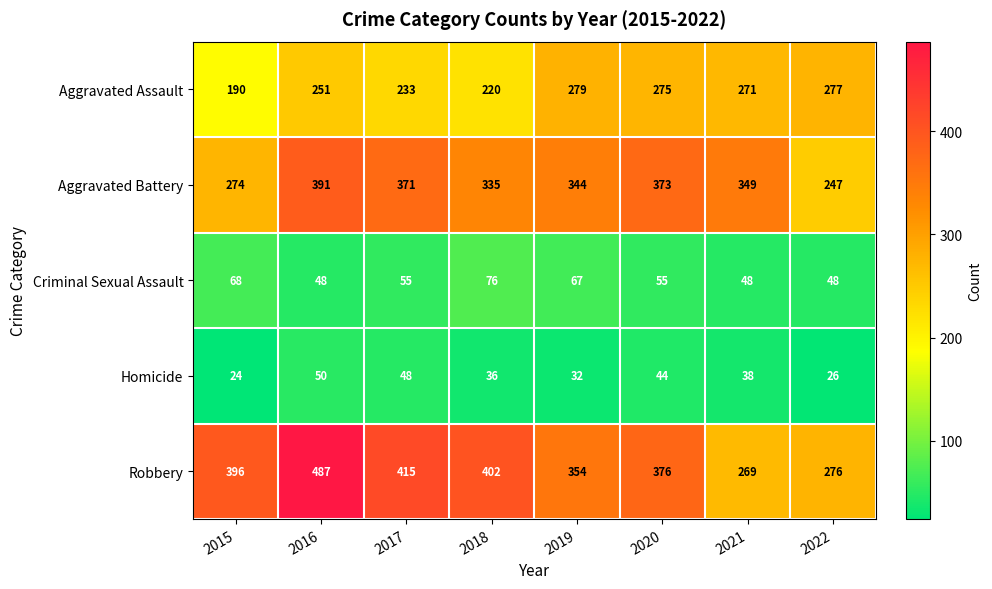

At which label does Robbery reach its peak?

2016